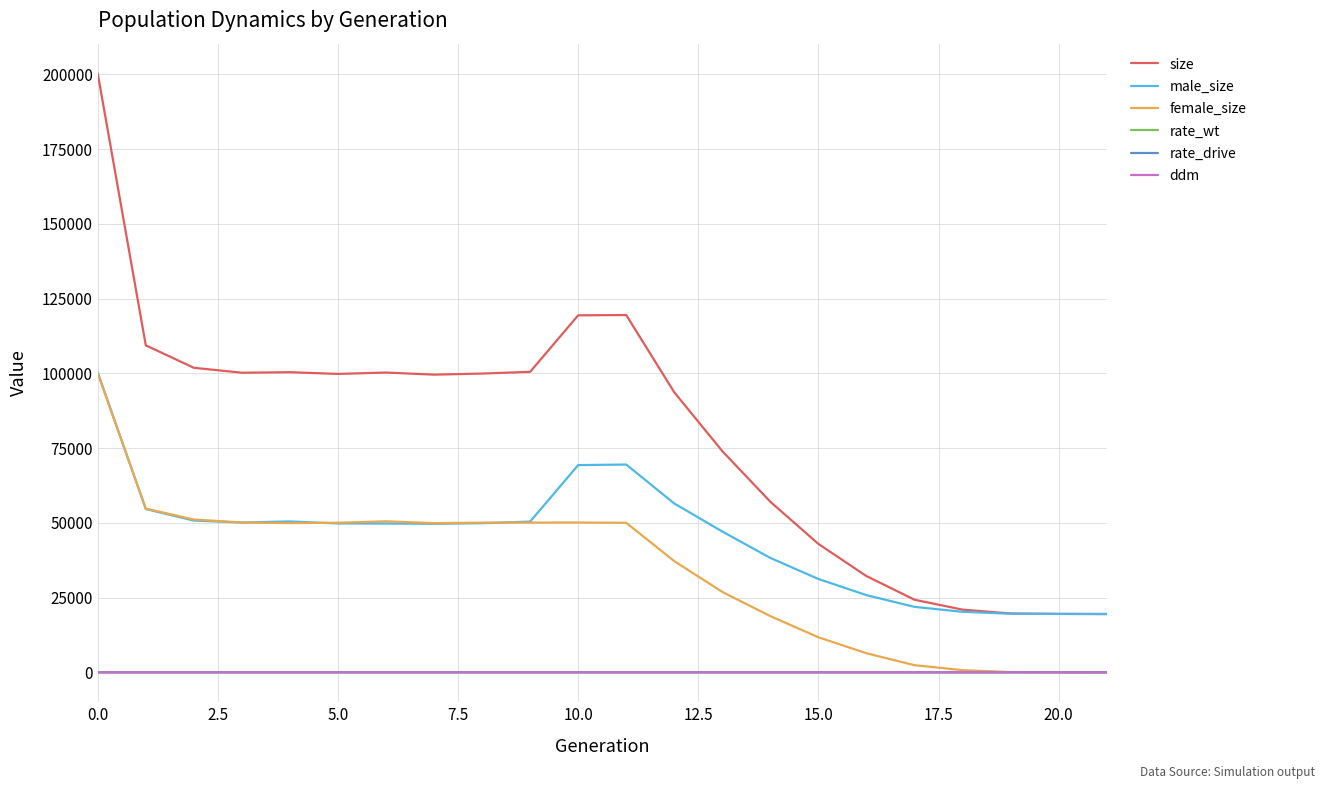

What is the minimum value for male_size?

19500.0